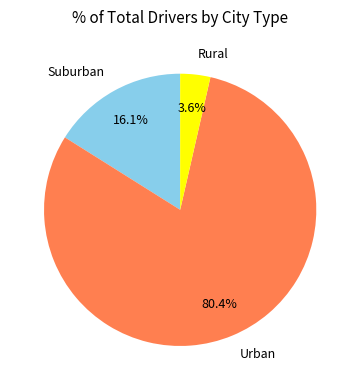

Rank the categories by value from lowest to highest.

Rural, Suburban, Urban